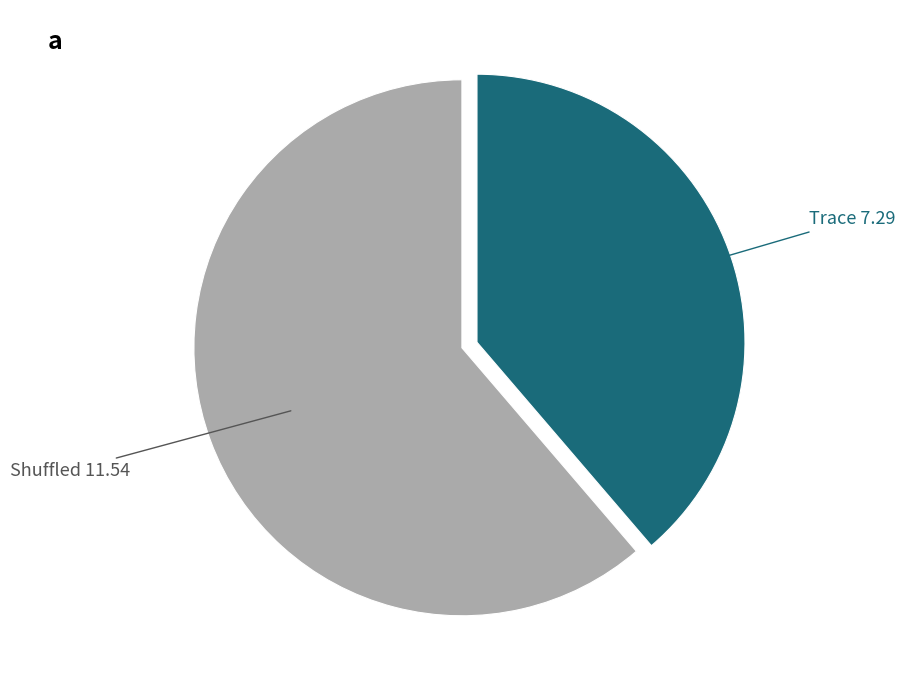

How many slices are in this pie chart?

2